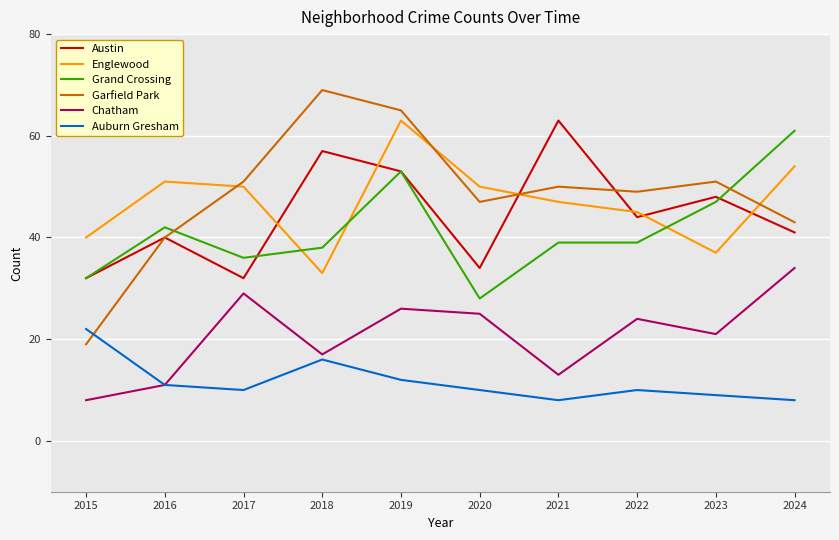

Between which two adjacent categories do Grand Crossing and Englewood first intersect?

2017 and 2018